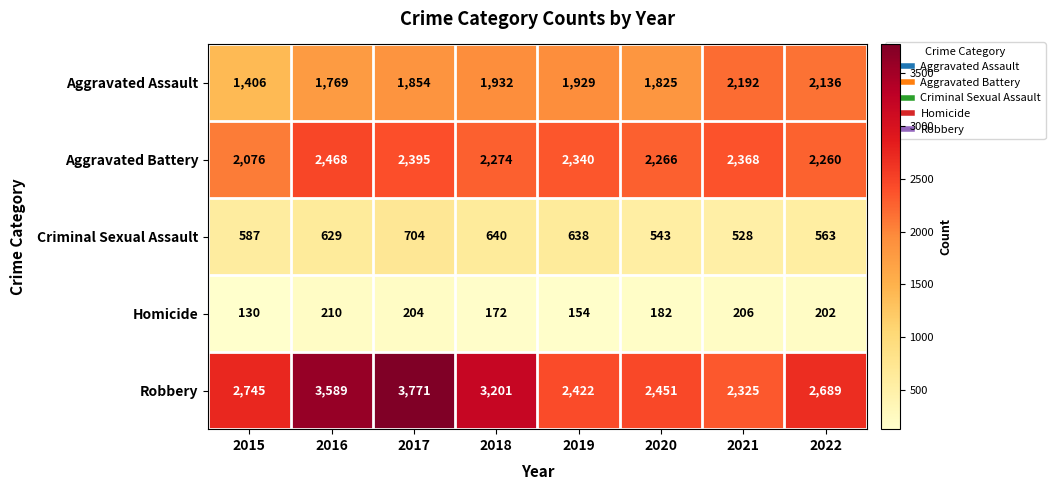

At how many categories does at least one series exceed 2661?

5